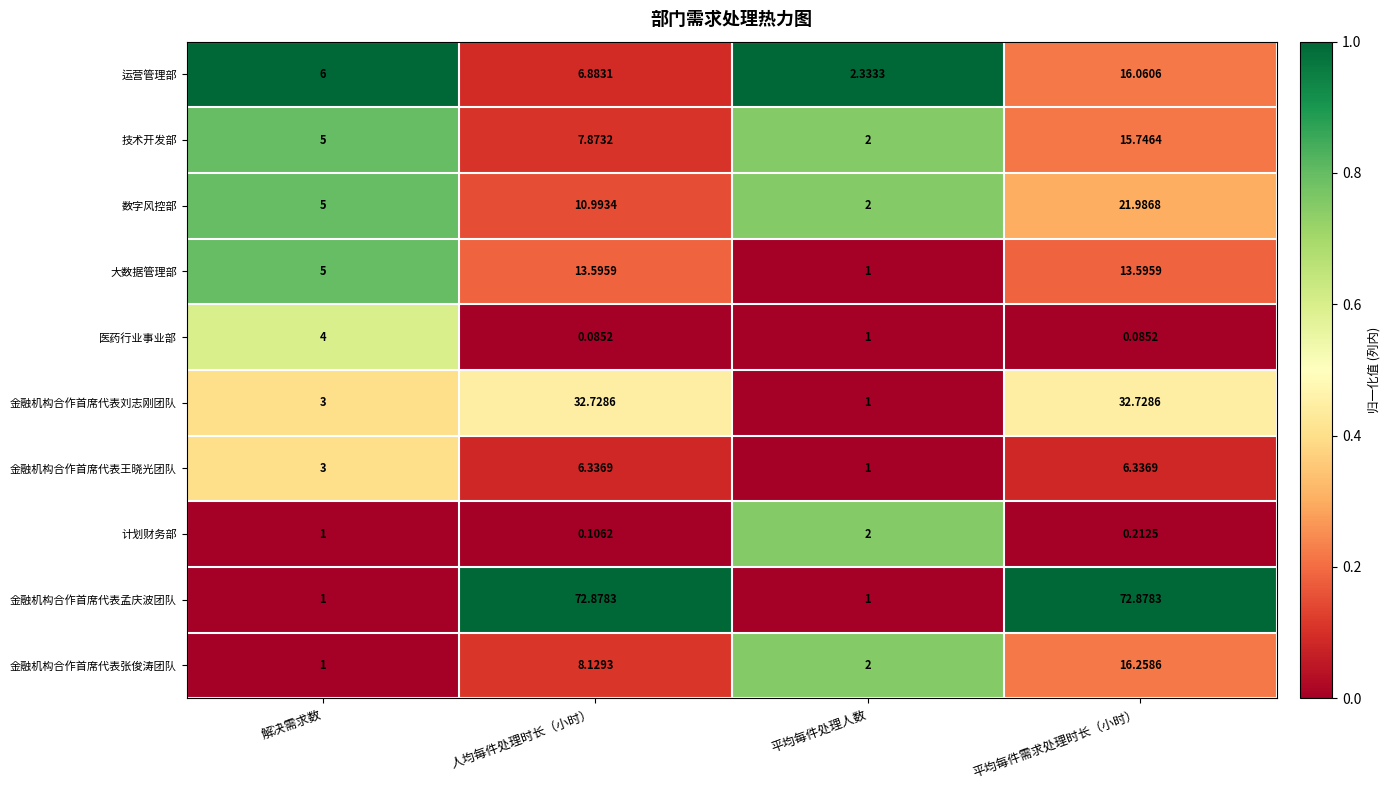

What is the difference between the highest and lowest values at 解决需求数?

5.0